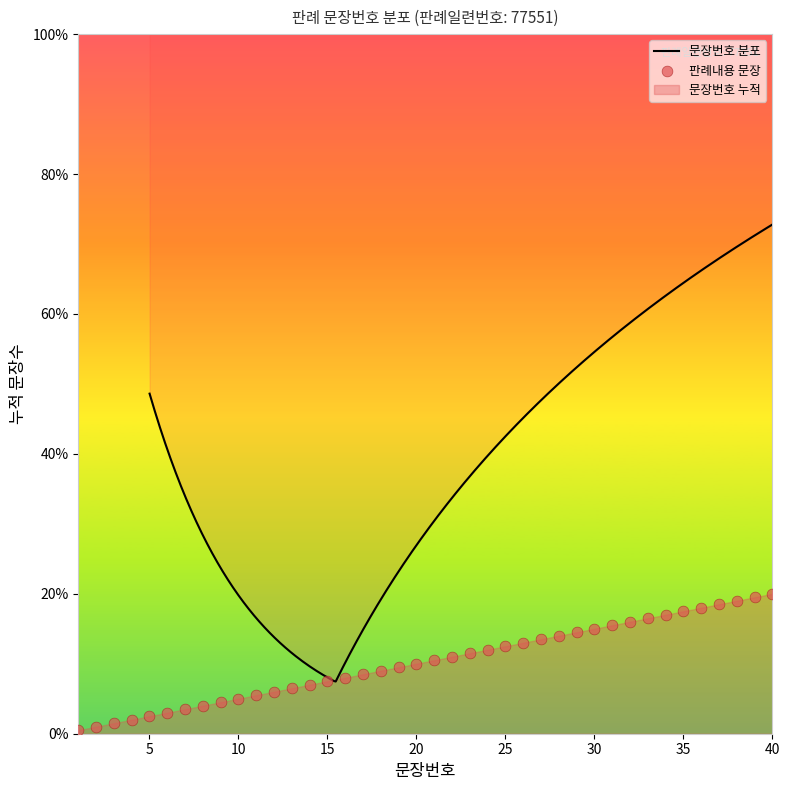

What is the change in value from 4 to 30?

+13.0